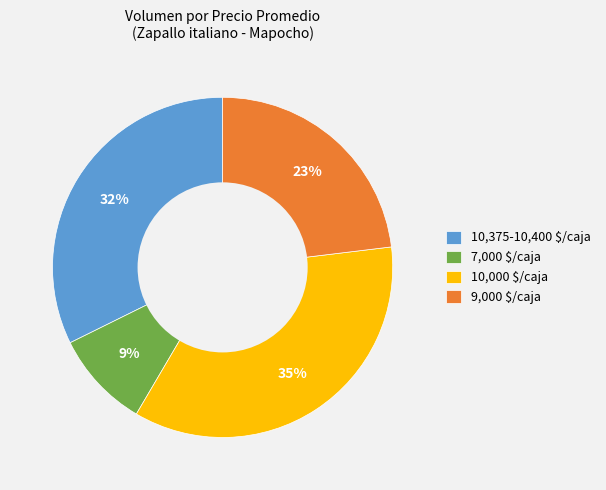

Is there a majority slice in this chart?

No